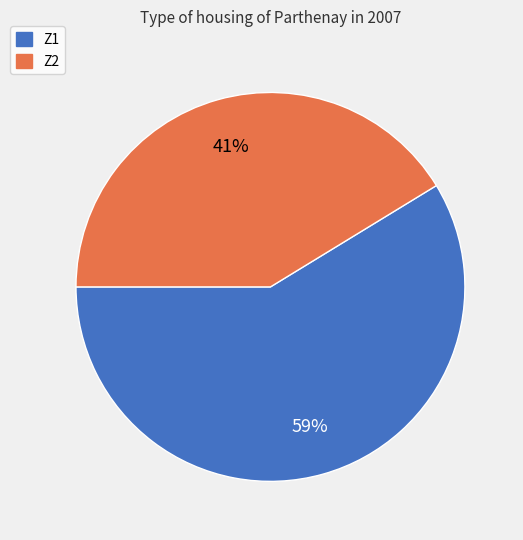

Between Z1 and Z2, which is larger?

Z1